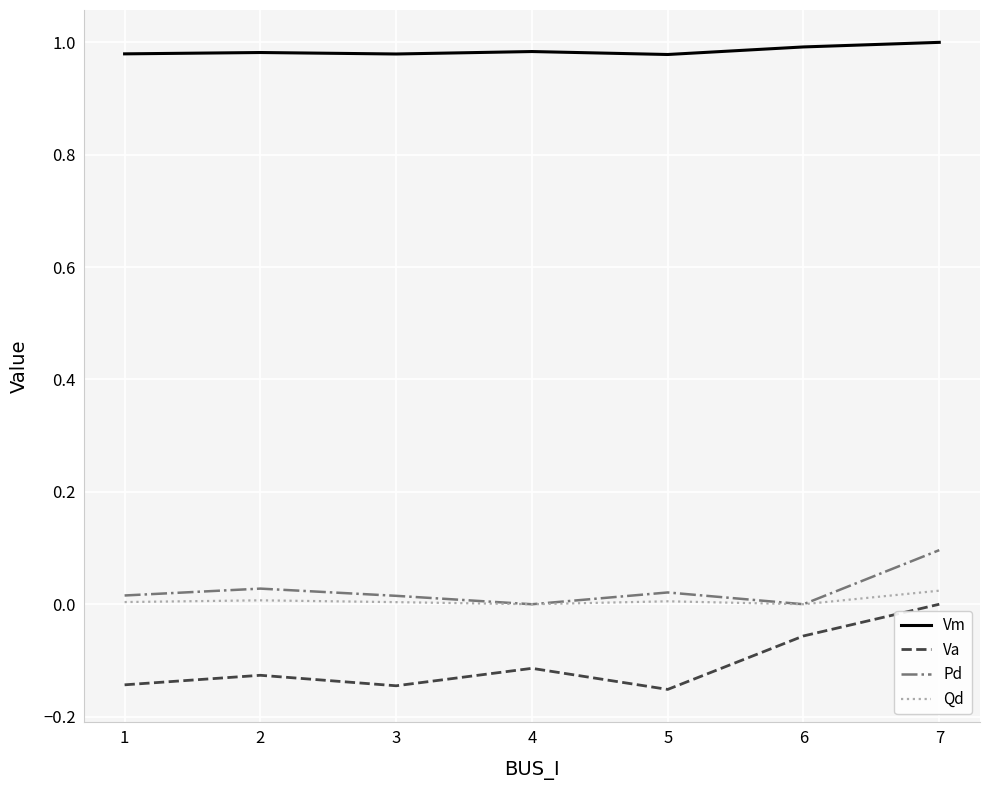

Which category has the highest value in the Pd series?

7